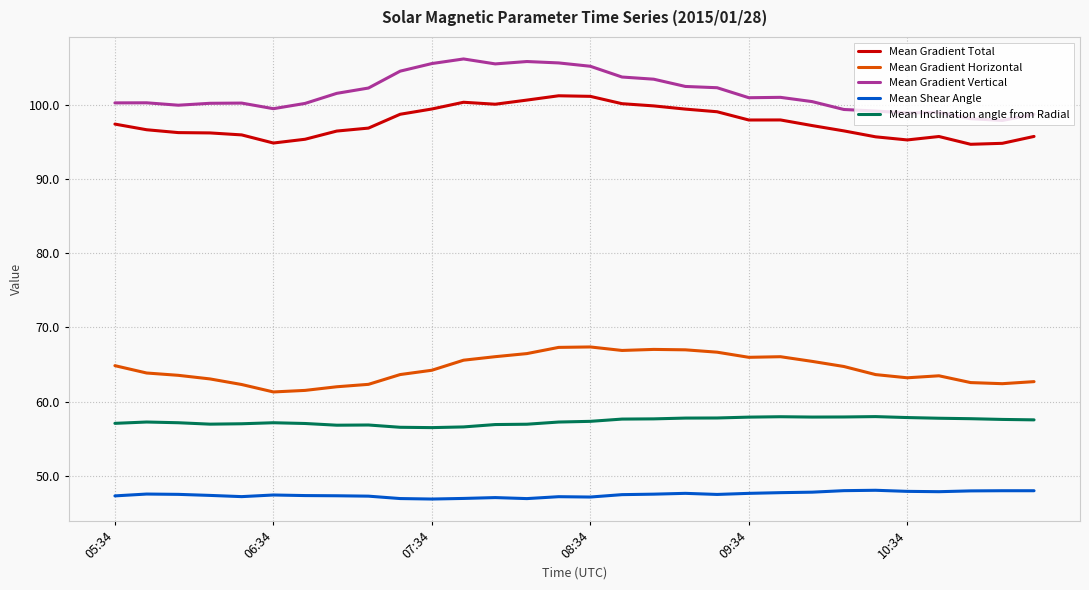

What is the maximum value for Mean Gradient Total?

101.2